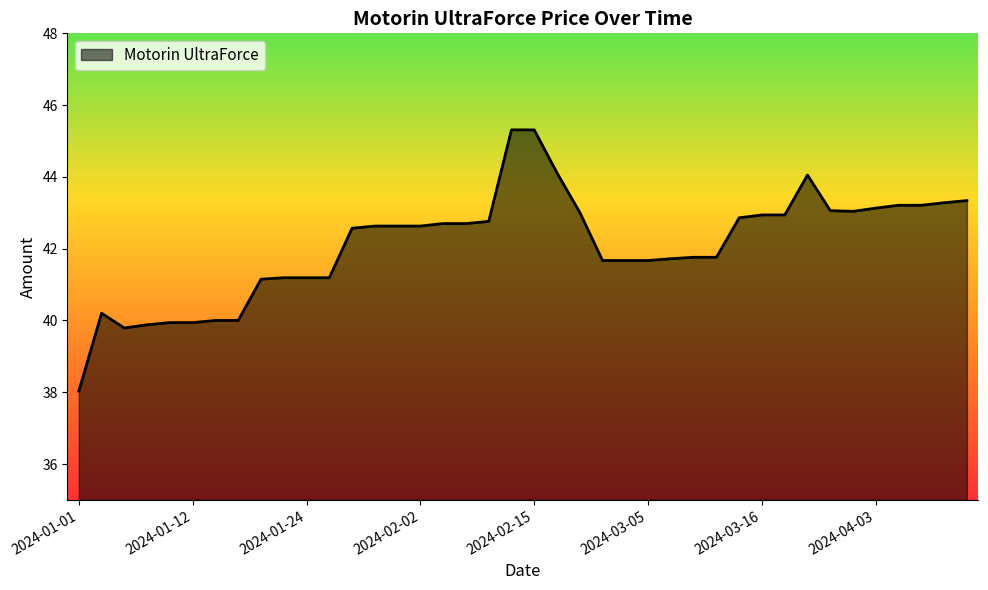

What is the minimum value shown in the chart?

38.0